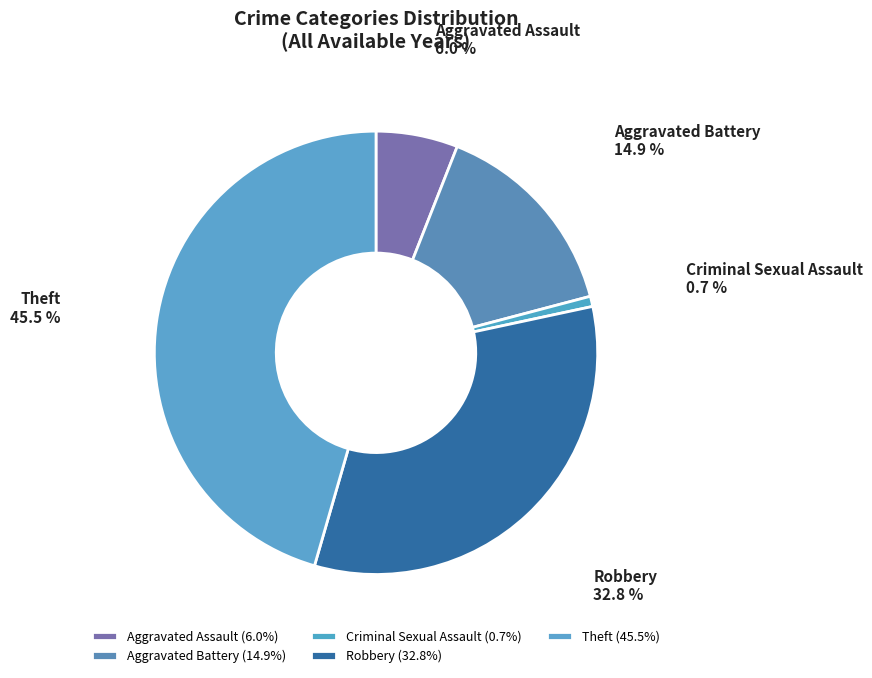

True or false: Robbery accounts for 59% of the total.

False